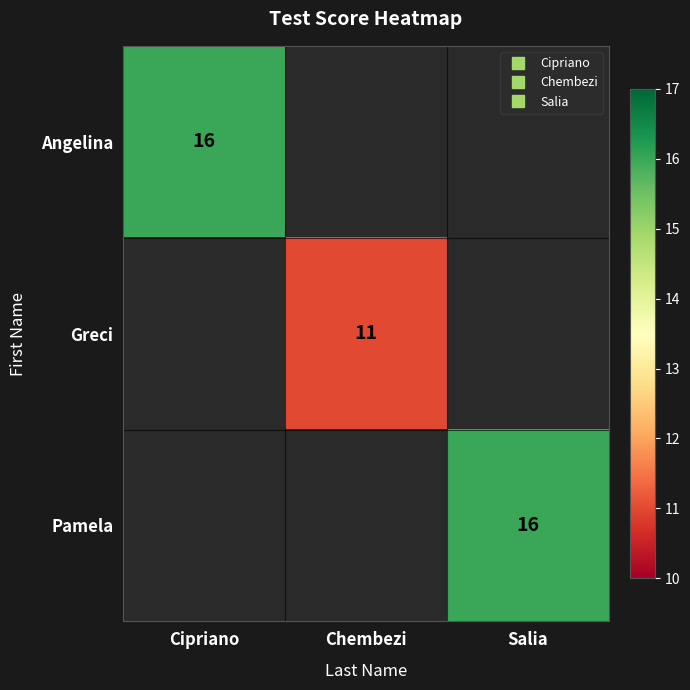

At which label is Angelina closest to 16?

Cipriano